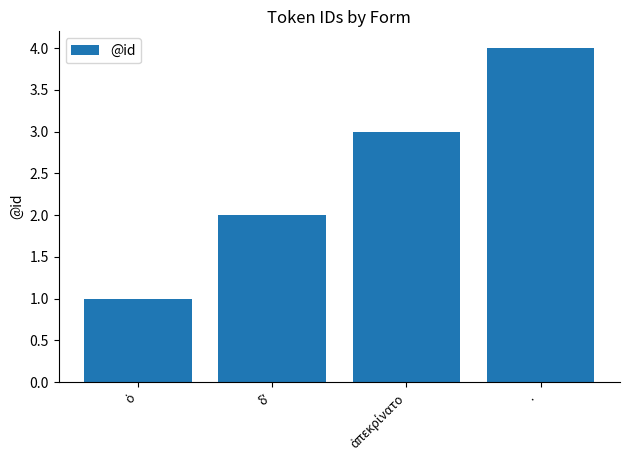

Does the chart contain any negative values?

No